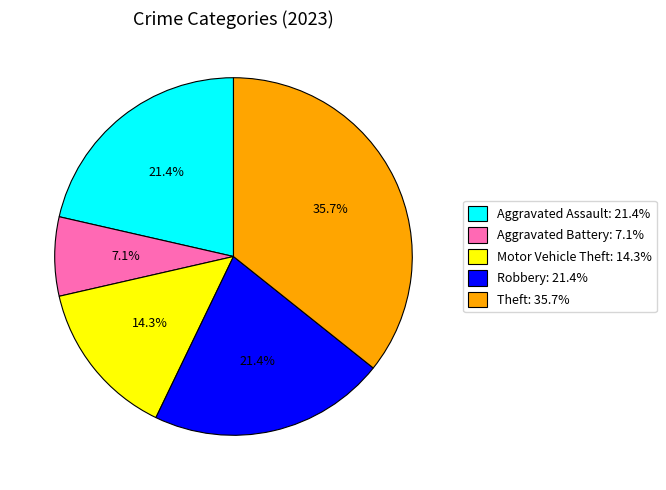

What percentage is the Robbery slice, to the nearest percent?

21%